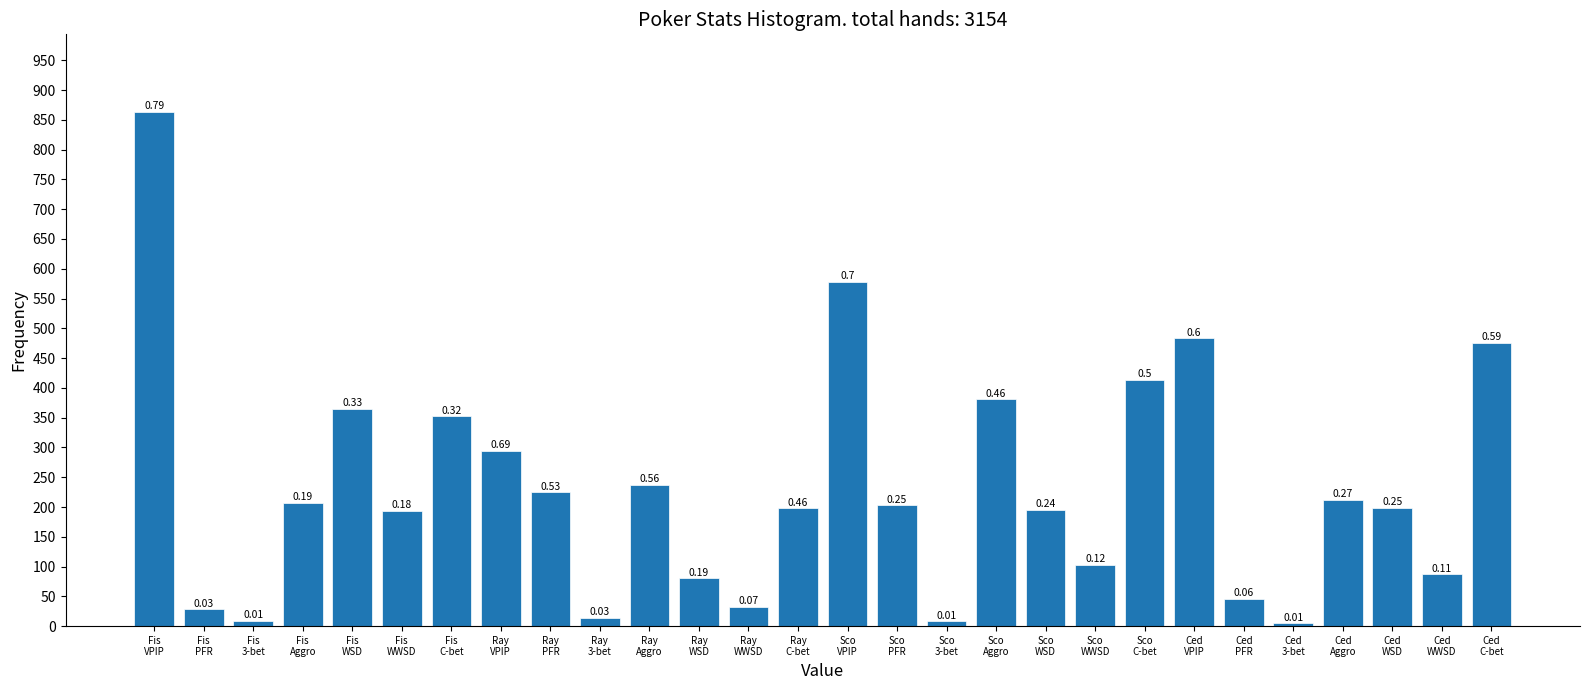

How many bars are there in total?

28